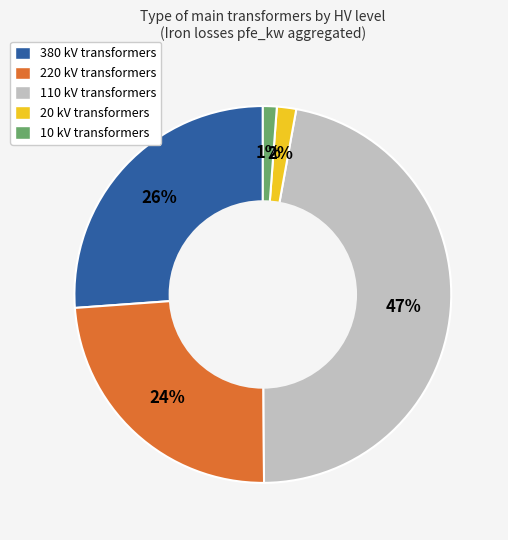

To the nearest percent, what portion does 110 kV represent?

47%